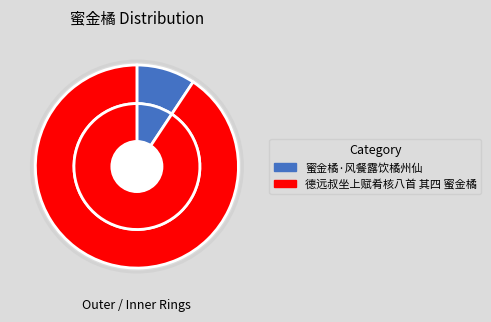

To the nearest percent, what portion does 德远叔坐上赋肴核八首 其四 蜜金橘 represent?

91%